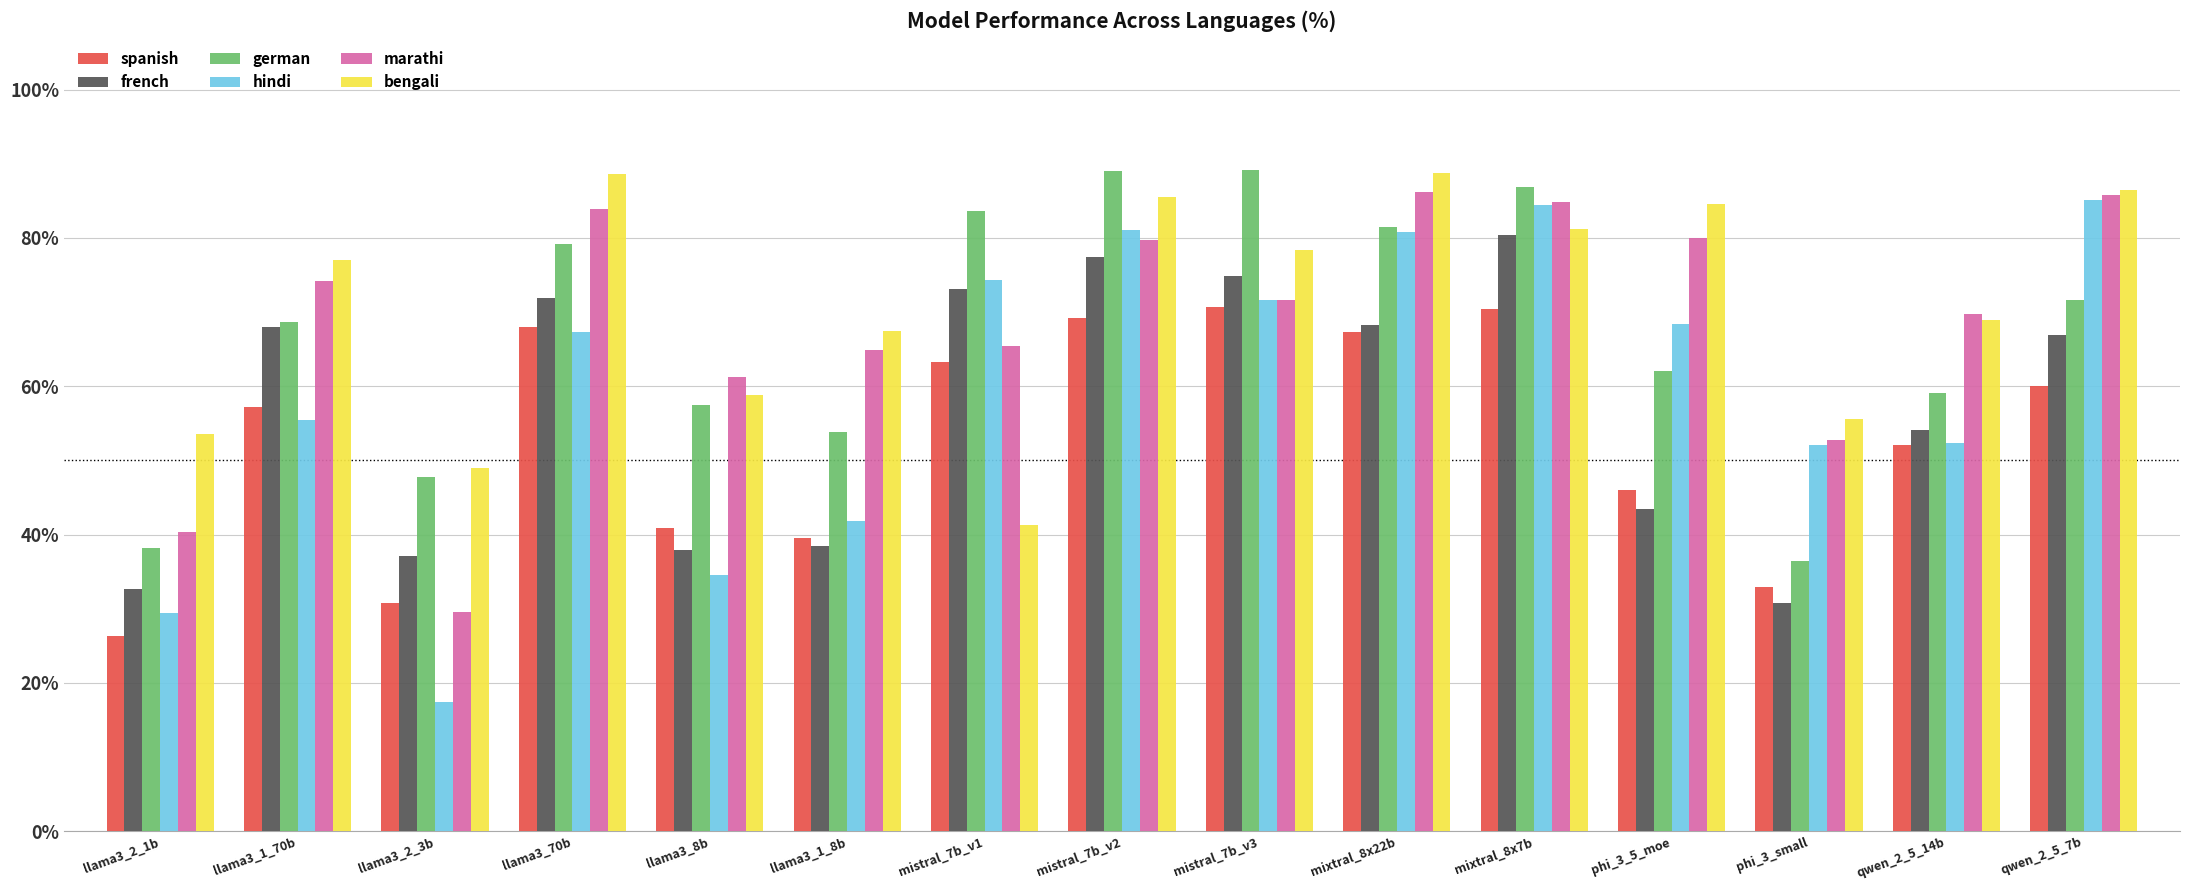

What is the approximate value of bengali at mistral_7b_v3?

78.4